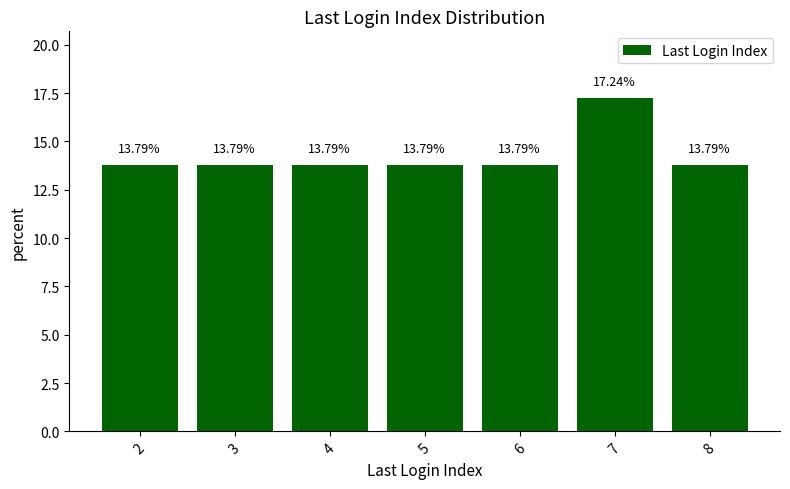

Are the bars grouped side by side (vs. stacked)?

No